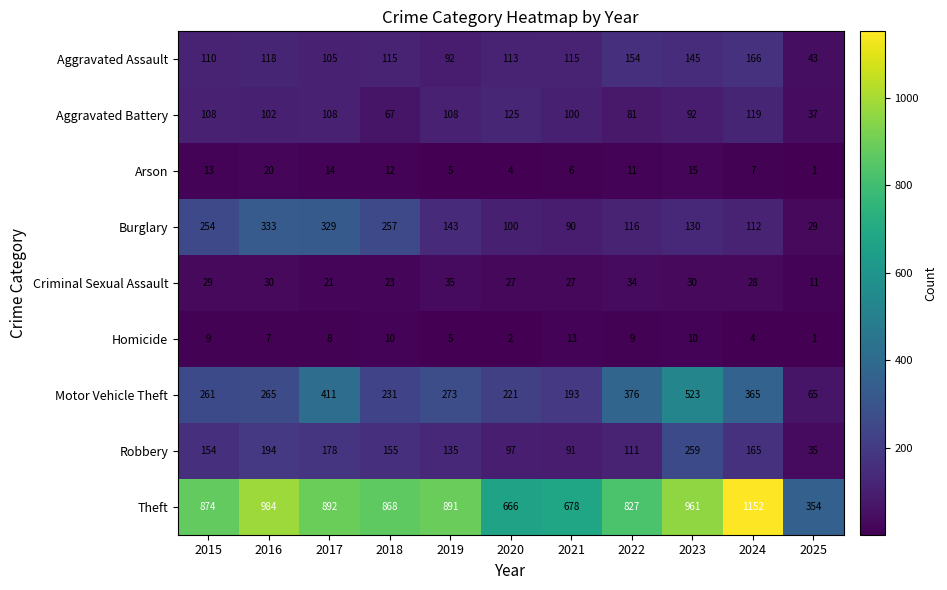

Which label corresponds to the largest value in the chart?

2024